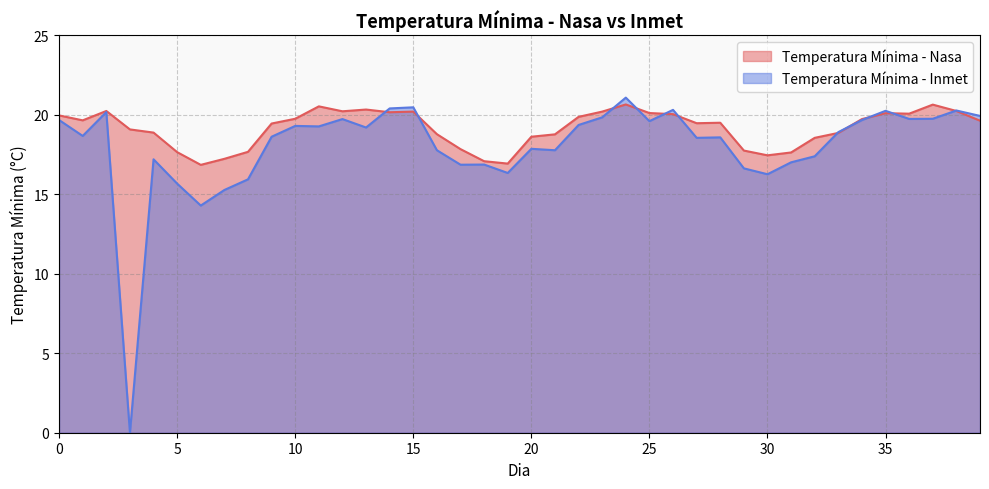

At 11, list the series in order from largest to smallest.

Temperatura Mínima - Nasa, Temperatura Mínima - Inmet